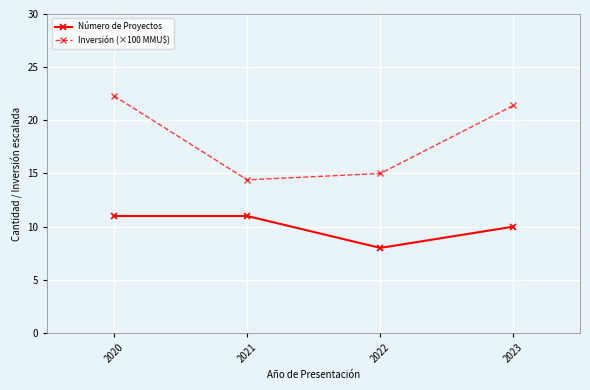

What is the difference between the highest and lowest values at 2022?

7.0